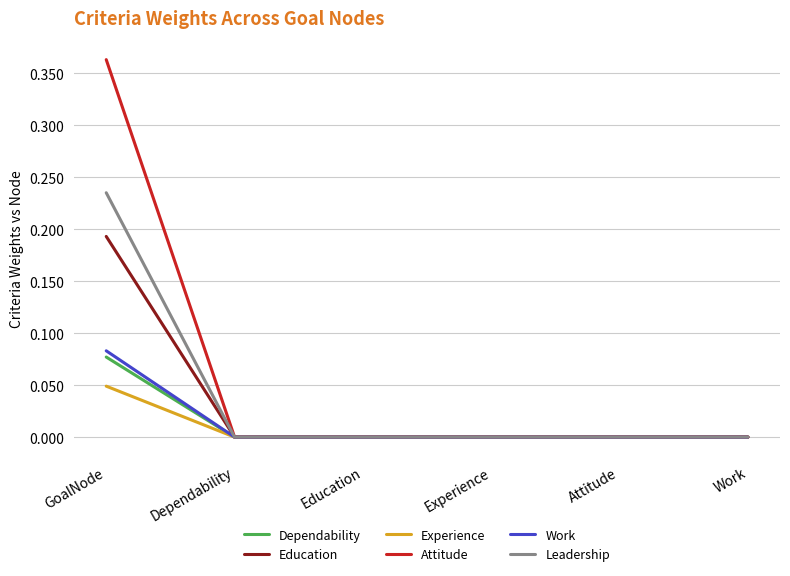

What is the difference between the highest and lowest values at GoalNode?

0.3